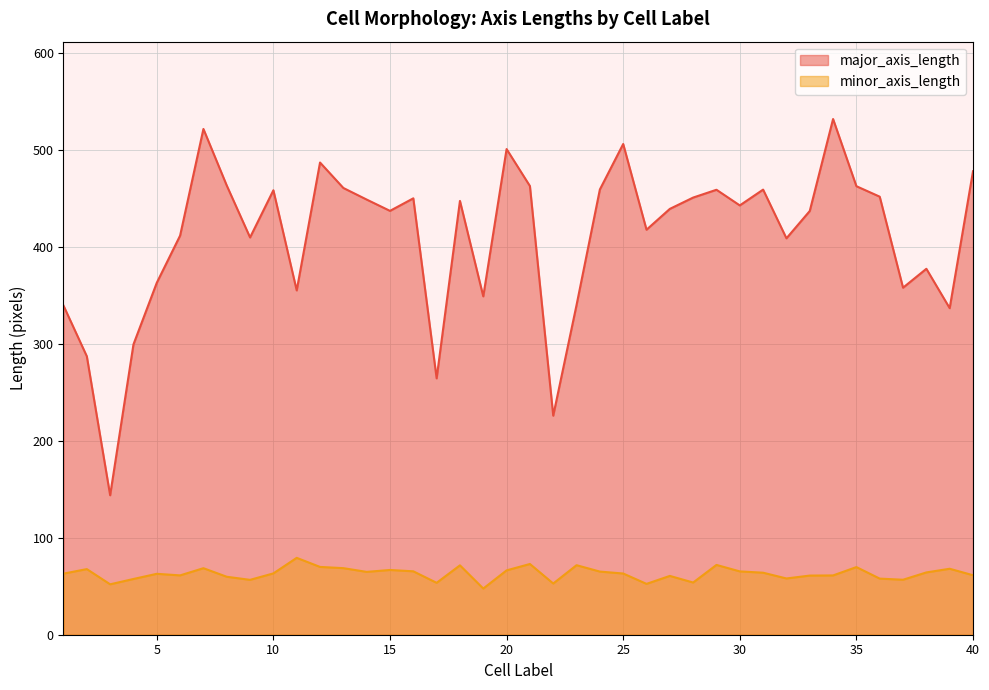

What is the total value across all series at 19?

396.3